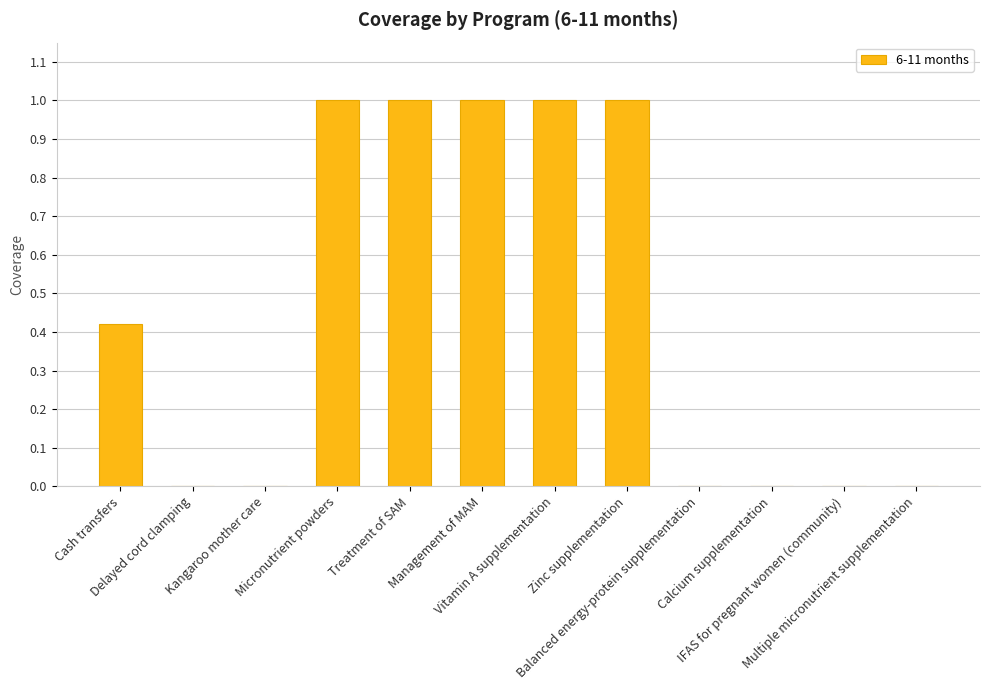

What is the maximum value shown in the chart?

1.0